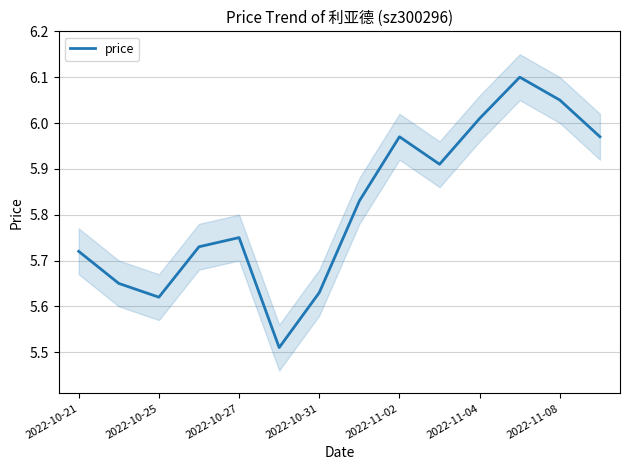

The price series shows 3.5 at 2022-10-31. True or false?

False